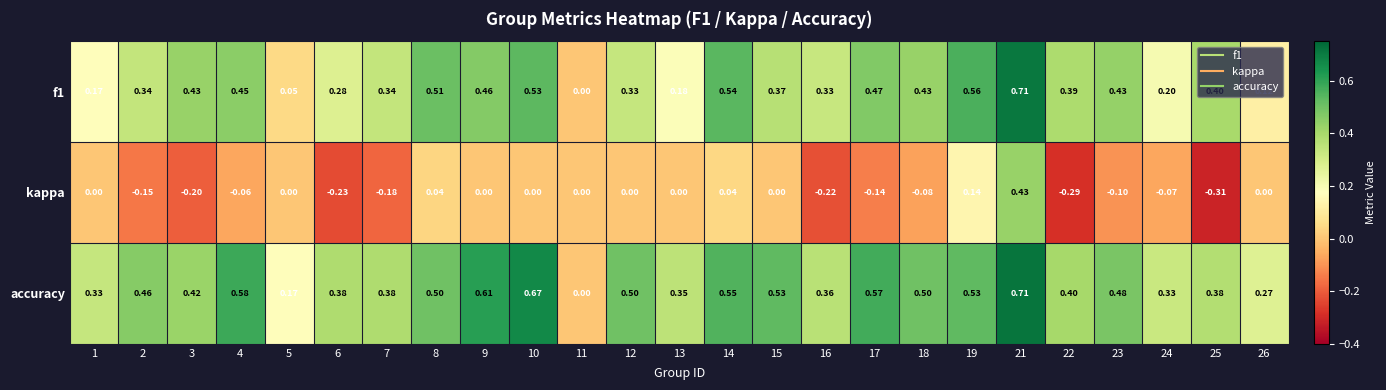

Between 8 and 21, which series saw the biggest shift?

kappa